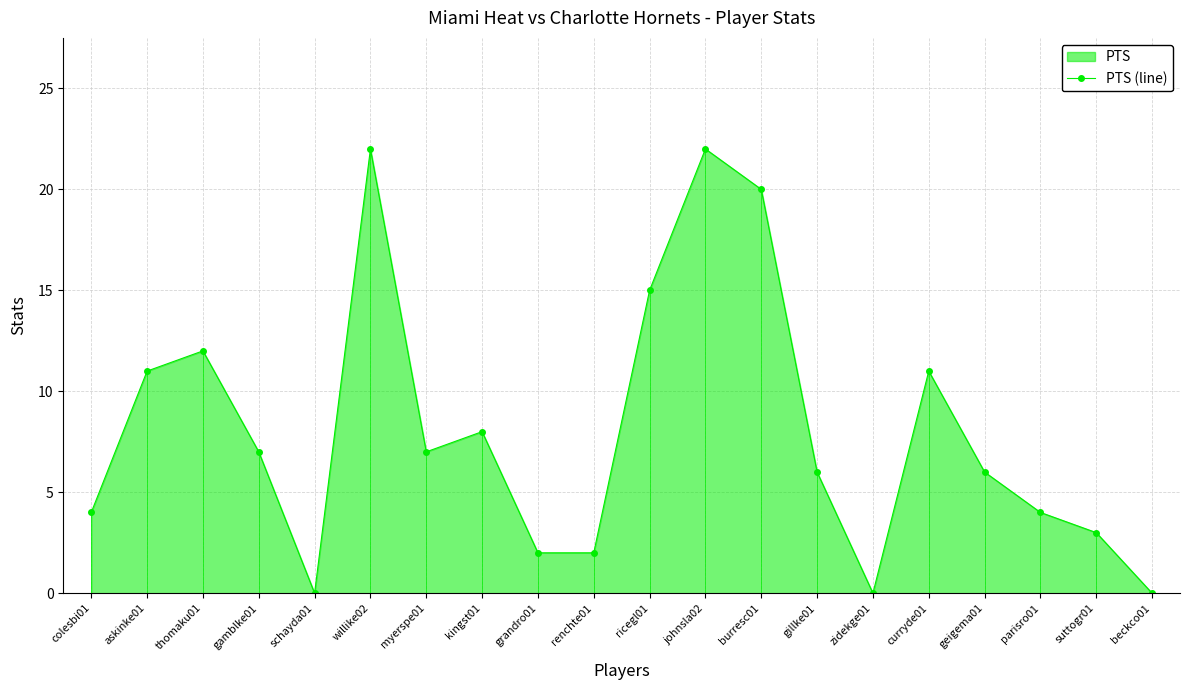

Rank the categories by value from highest to lowest.

willike02, johnsla02, burresc01, ricegl01, thomaku01, askinke01, curryde01, kingst01, gamblke01, myerspe01, gillke01, geigema01, colesbi01, parisro01, suttogr01, grandro01, renchte01, schayda01, zidekge01, beckco01